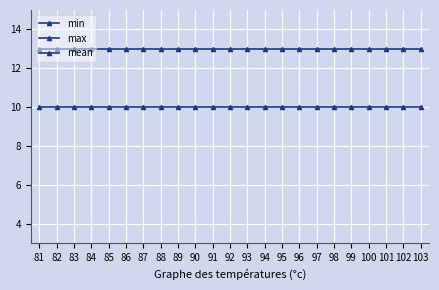

What value does the min series have at 83?

10